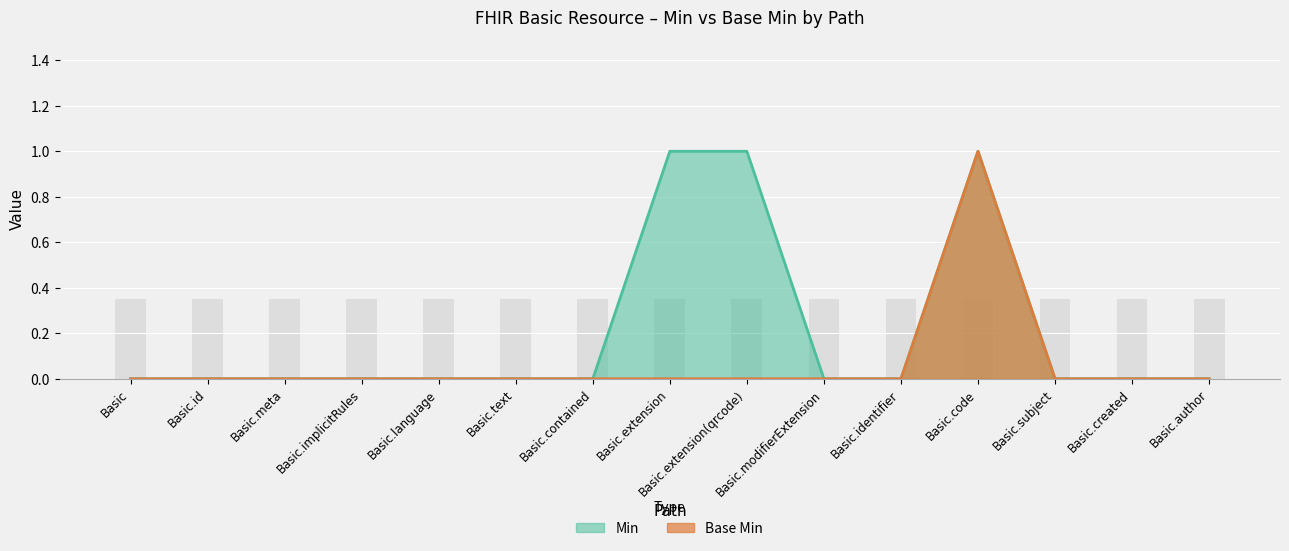

How many groups of bars are there?

15